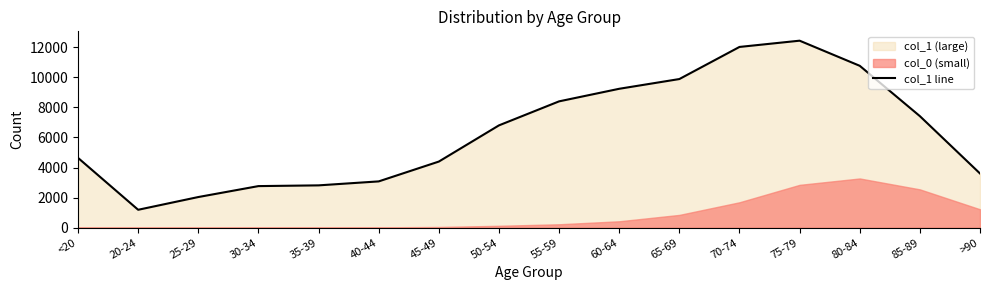

At which category does the data reach its first local valley?

20-24